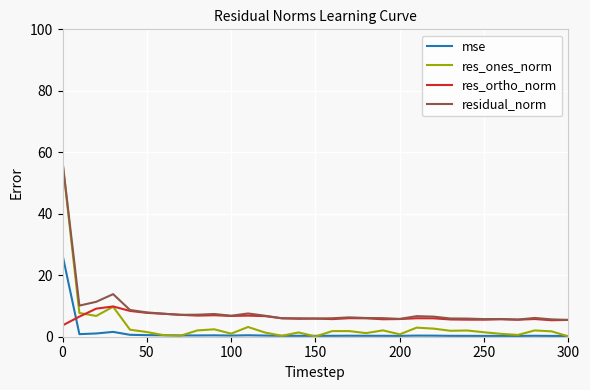

What is the highest value of the res_ortho_norm series?

9.8